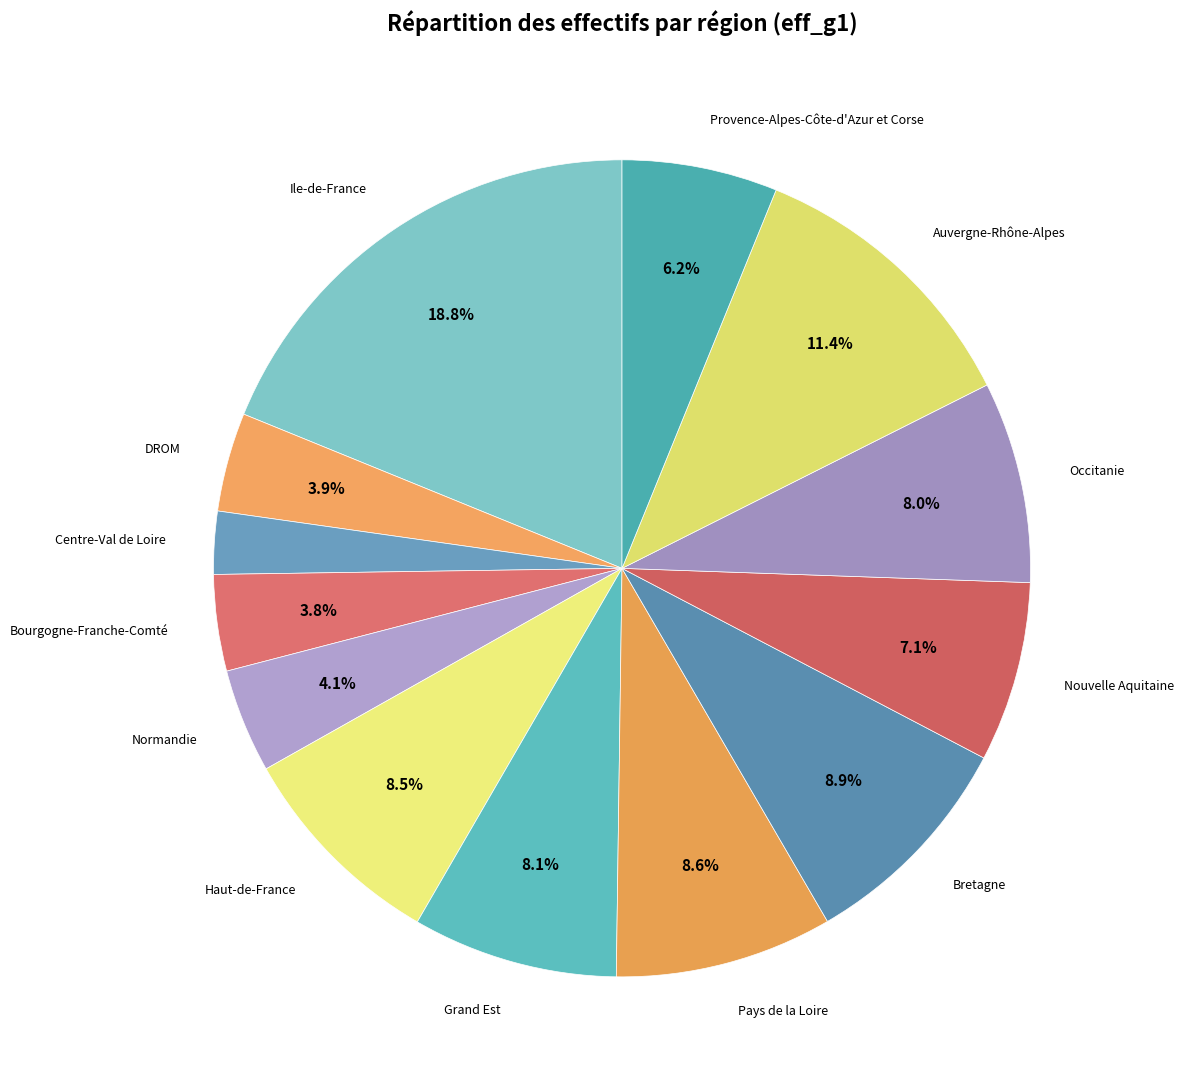

How many segments does this pie chart have?

13